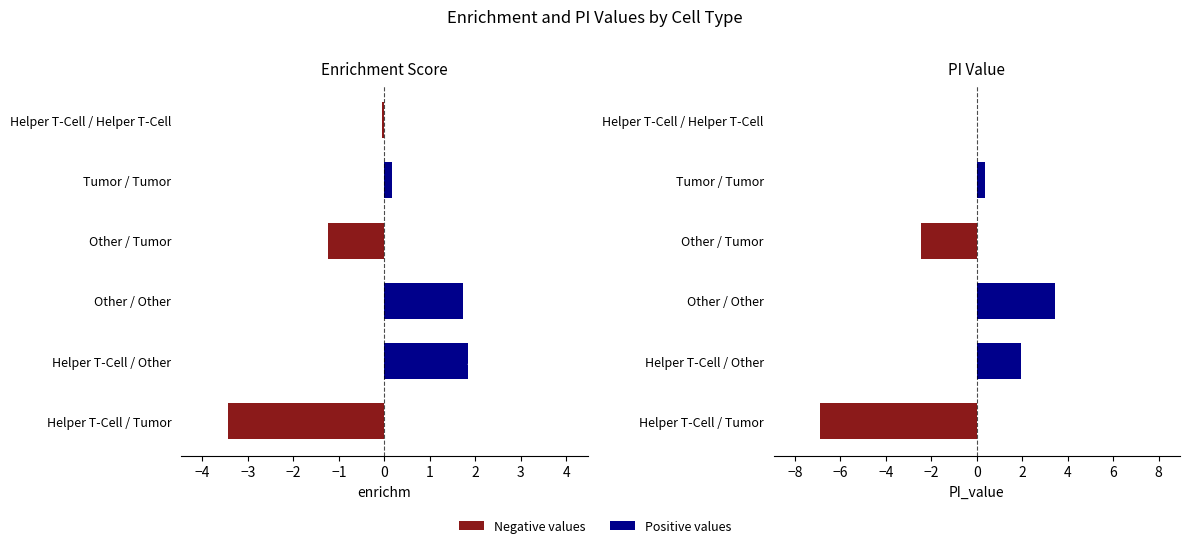

How many values in the PI_value series are below 0?

2